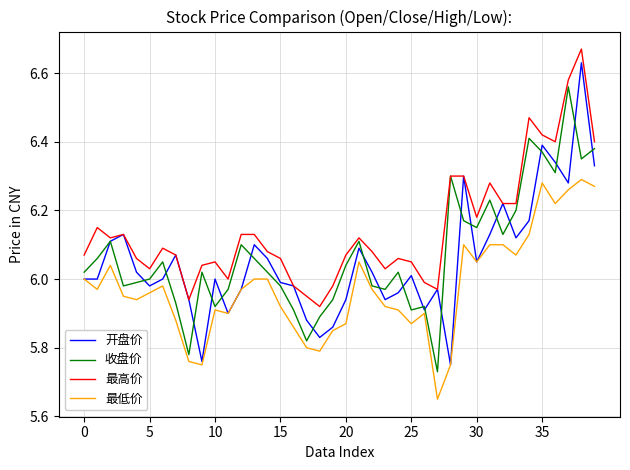

Count the number of data series in this chart.

4